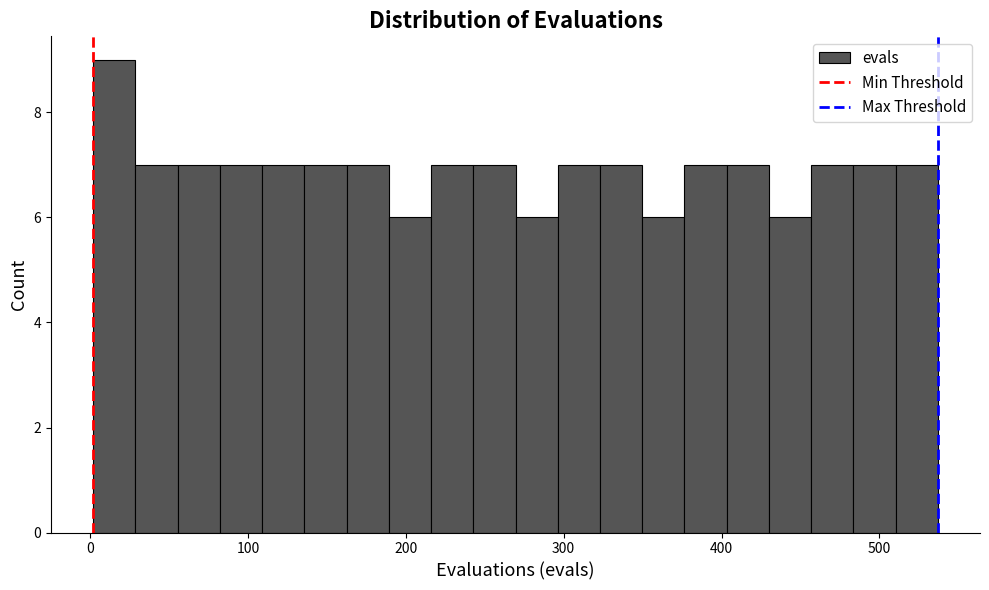

Read against the x-axis, roughly where is the centre of the tallest bar?

20